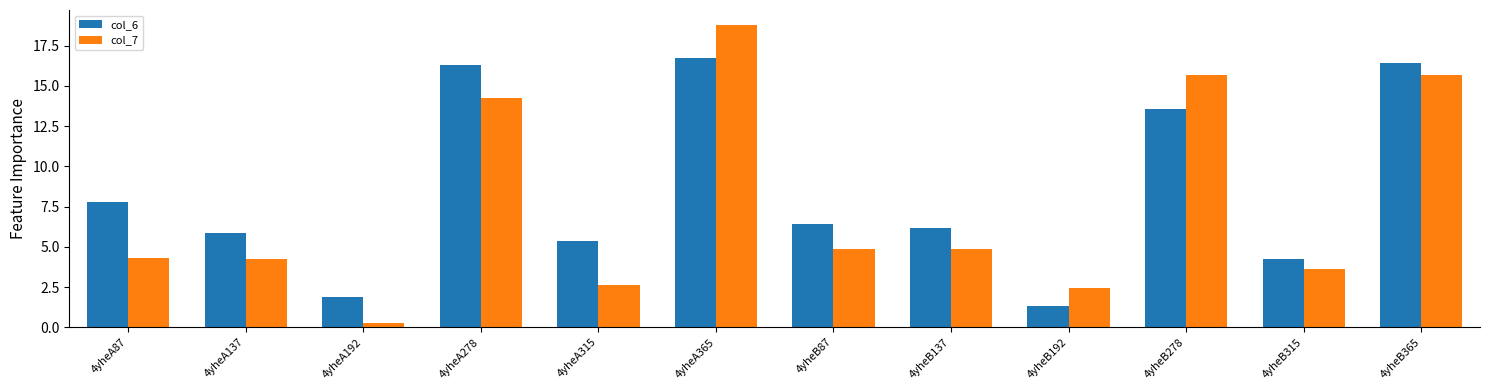

What is the lowest value of the col_6 series?

1.3